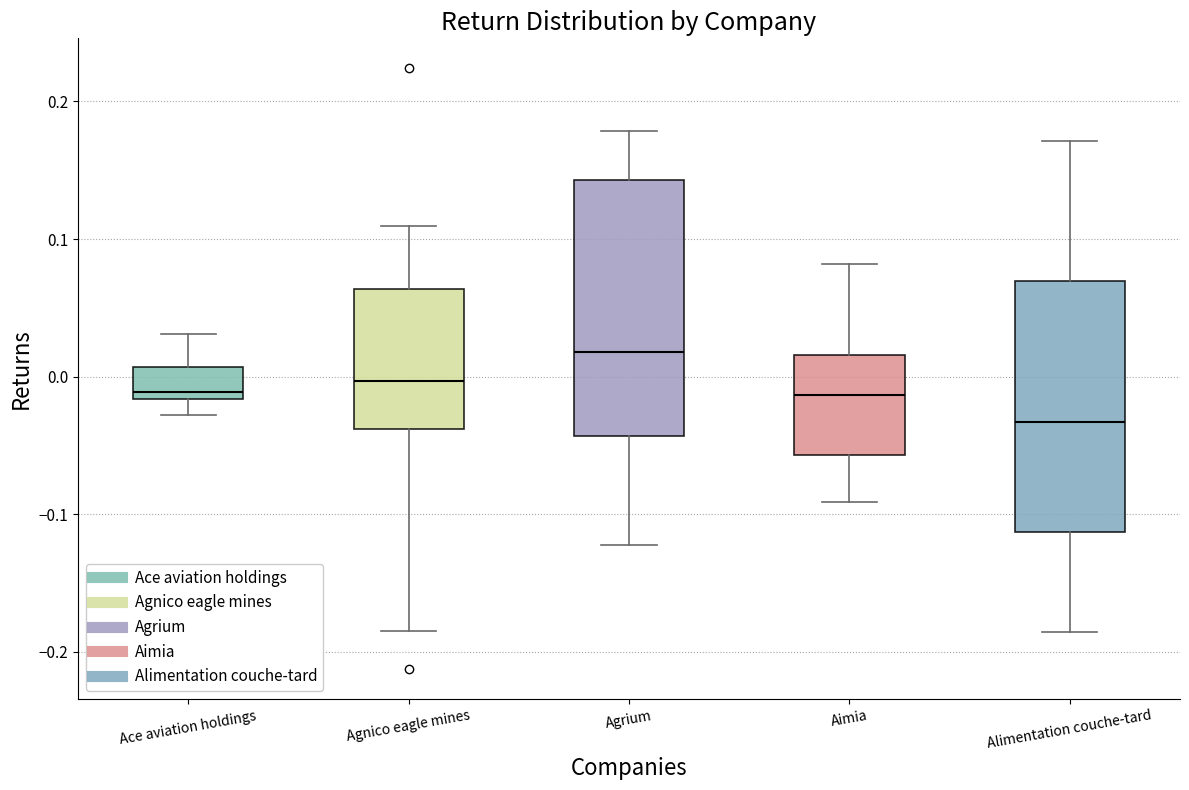

Which box's median line is the lowest?

Alimentation couche-tard